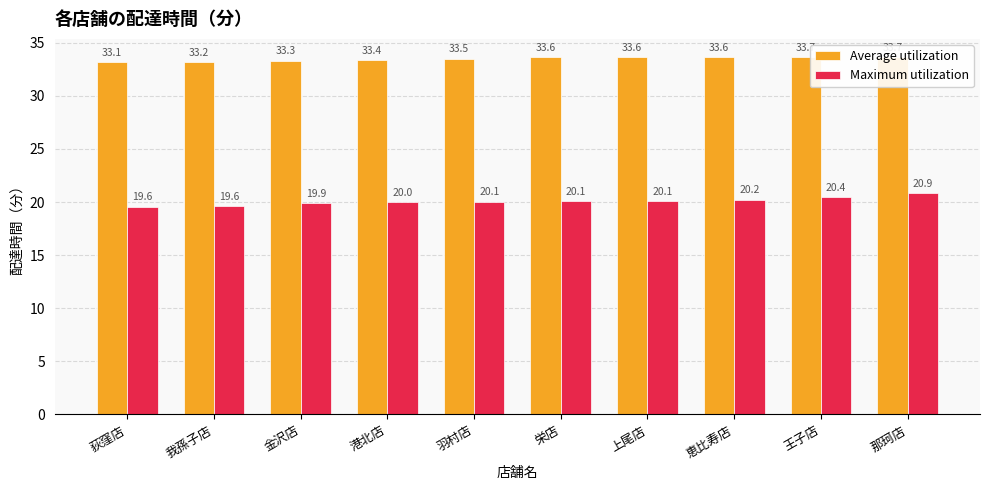

What is the difference between the second highest and second lowest values in the Maximum utilization series?

0.8